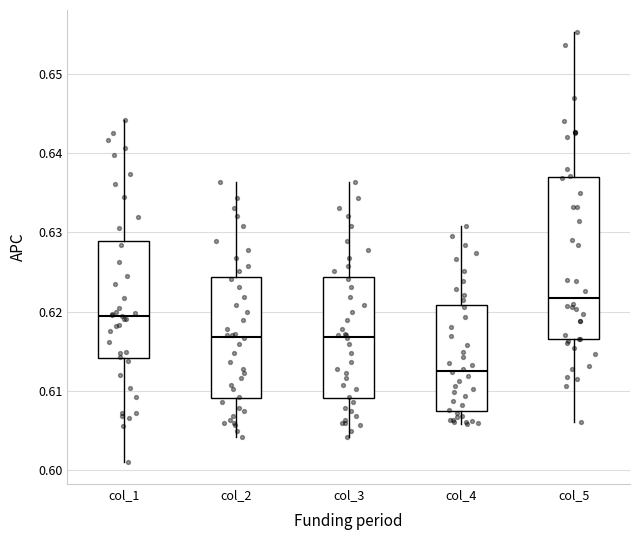

Reading left to right, read every box against the y-axis: the position of its median line, the range the box covers, and the ends of its whiskers. The values are not printed on the chart, so give them approximately, as read against the axis.

col_1: median 0.619, box 0.614 to 0.629, whiskers 0.601 to 0.644
col_2: median 0.617, box 0.609 to 0.624, whiskers 0.604 to 0.636
col_3: median 0.617, box 0.609 to 0.624, whiskers 0.604 to 0.636
col_4: median 0.613, box 0.607 to 0.621, whiskers 0.606 to 0.631
col_5: median 0.622, box 0.616 to 0.637, whiskers 0.606 to 0.655